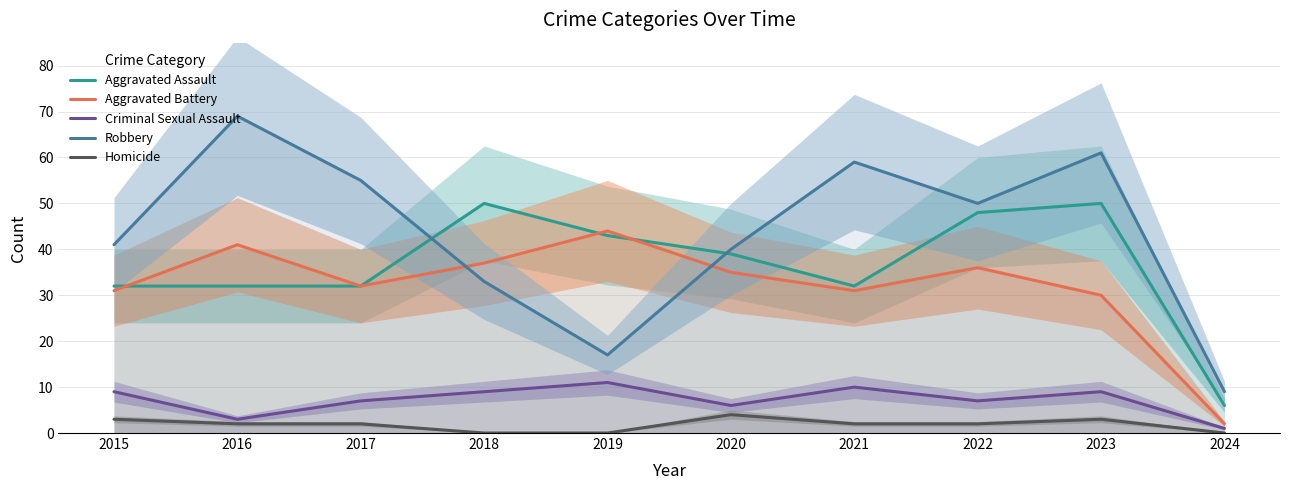

Rank the categories by Aggravated Assault value from lowest to highest.

2024, 2015, 2016, 2017, 2021, 2020, 2019, 2022, 2018, 2023